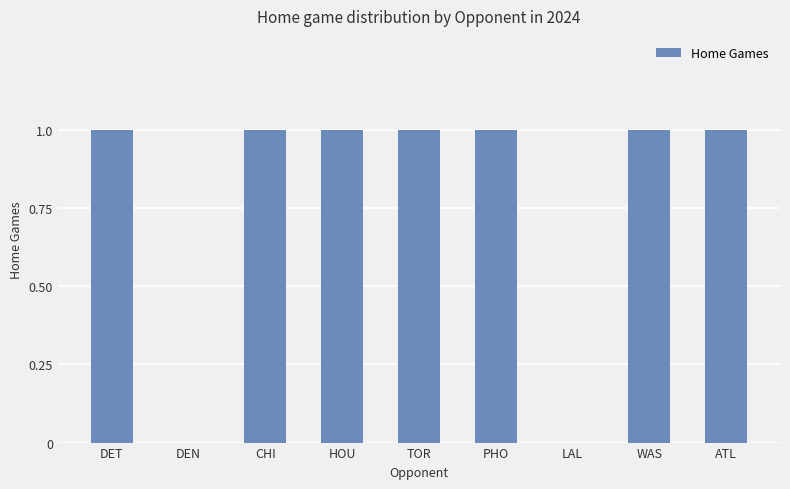

What is the sum of all values?

7